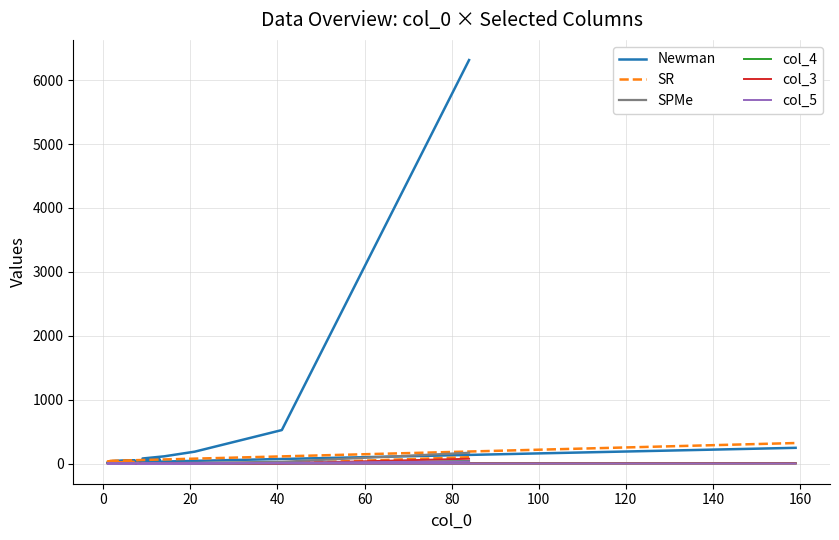

What is the value of the Newman point at the 4th from the left?

113